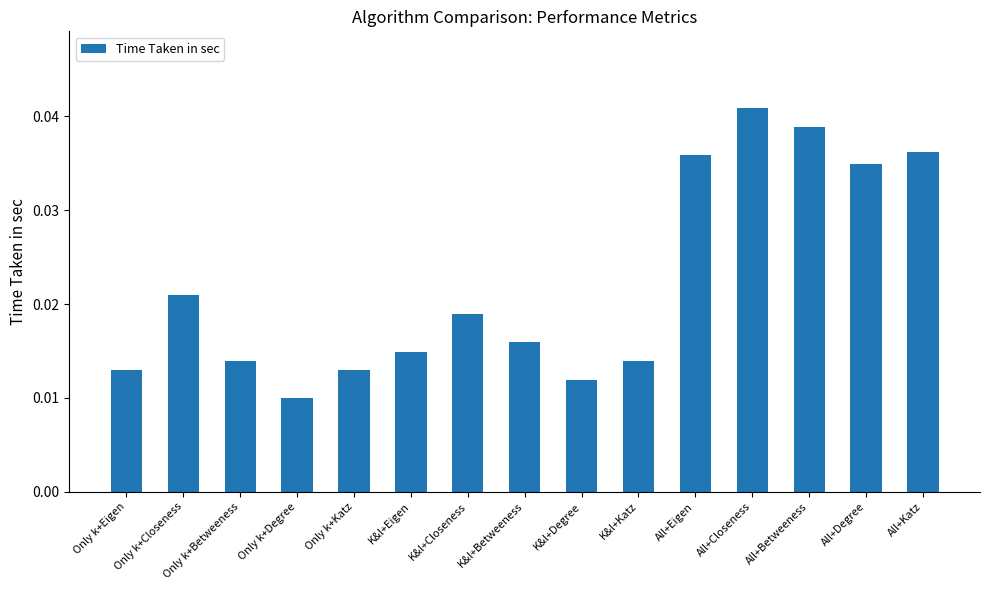

At which label is the value closest to 0?

Only k+Degree